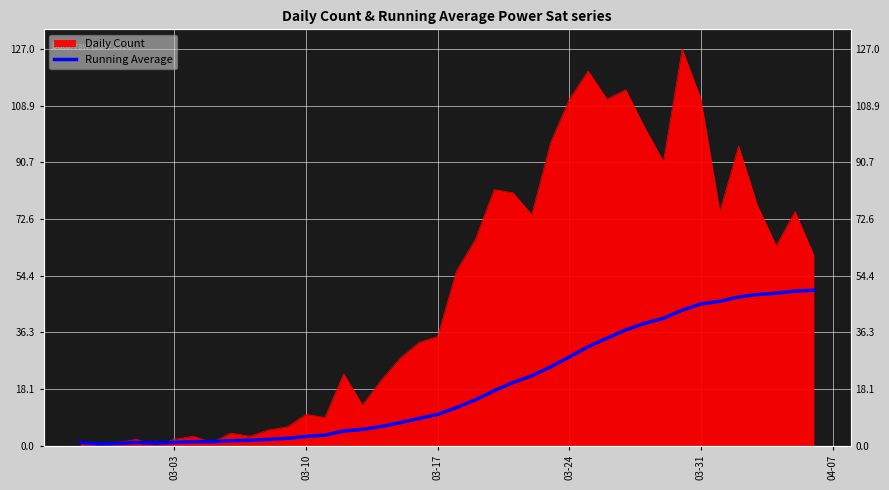

What is the difference between the maximum and minimum values?

49.3